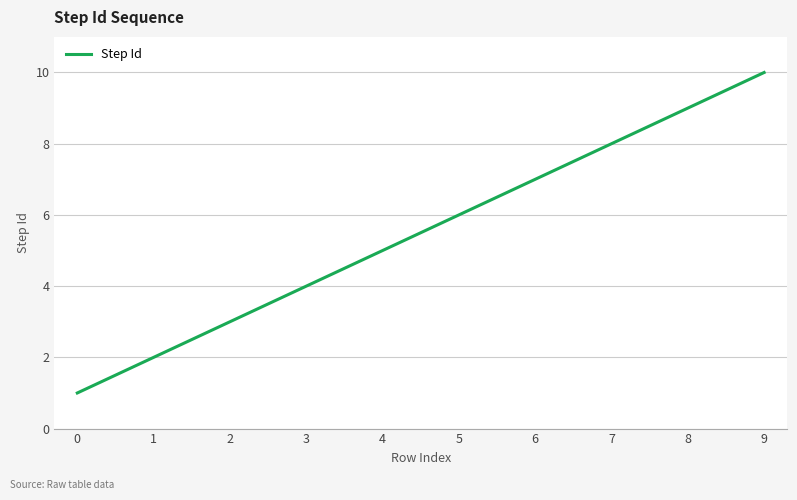

Is it true that the value at 6 is 7?

True